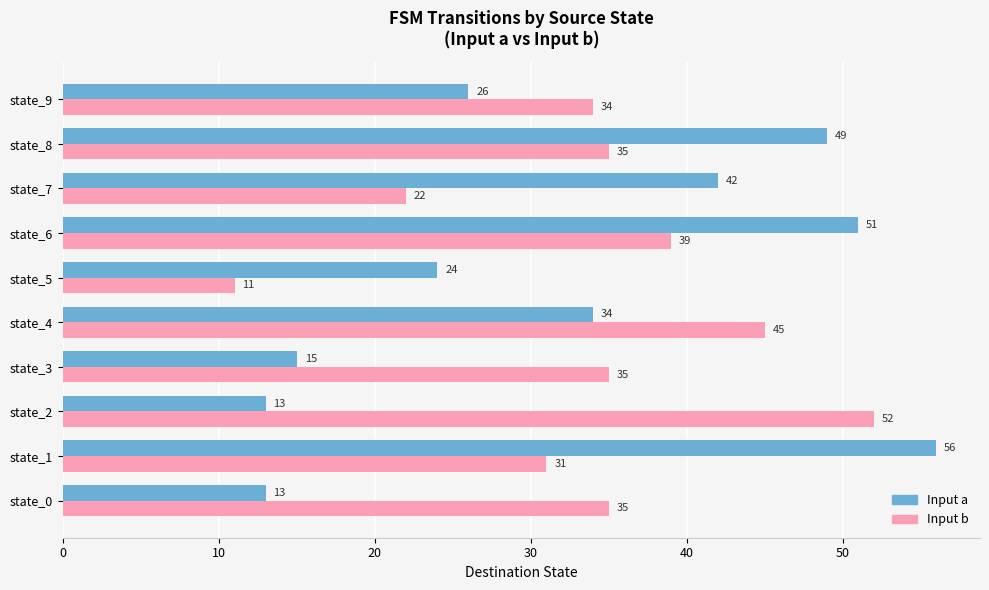

What is the total value across all series at state_6?

90